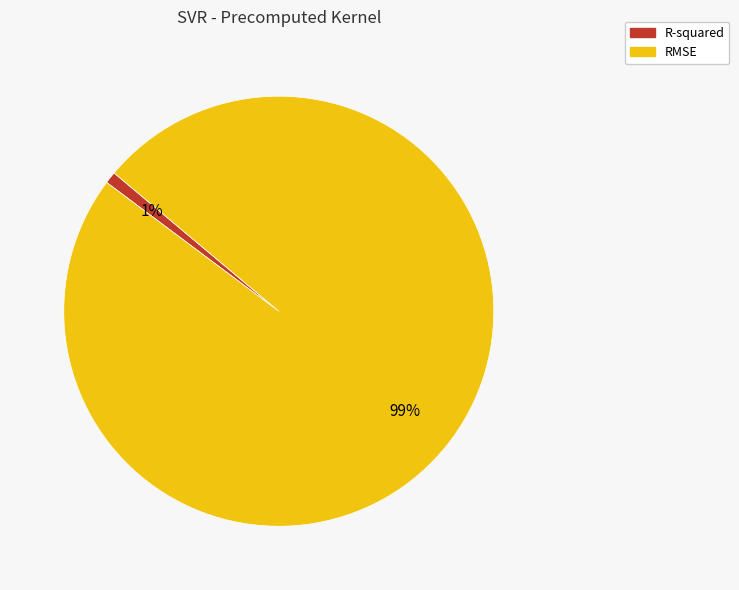

Is the sum of RMSE and R-squared greater than half?

Yes